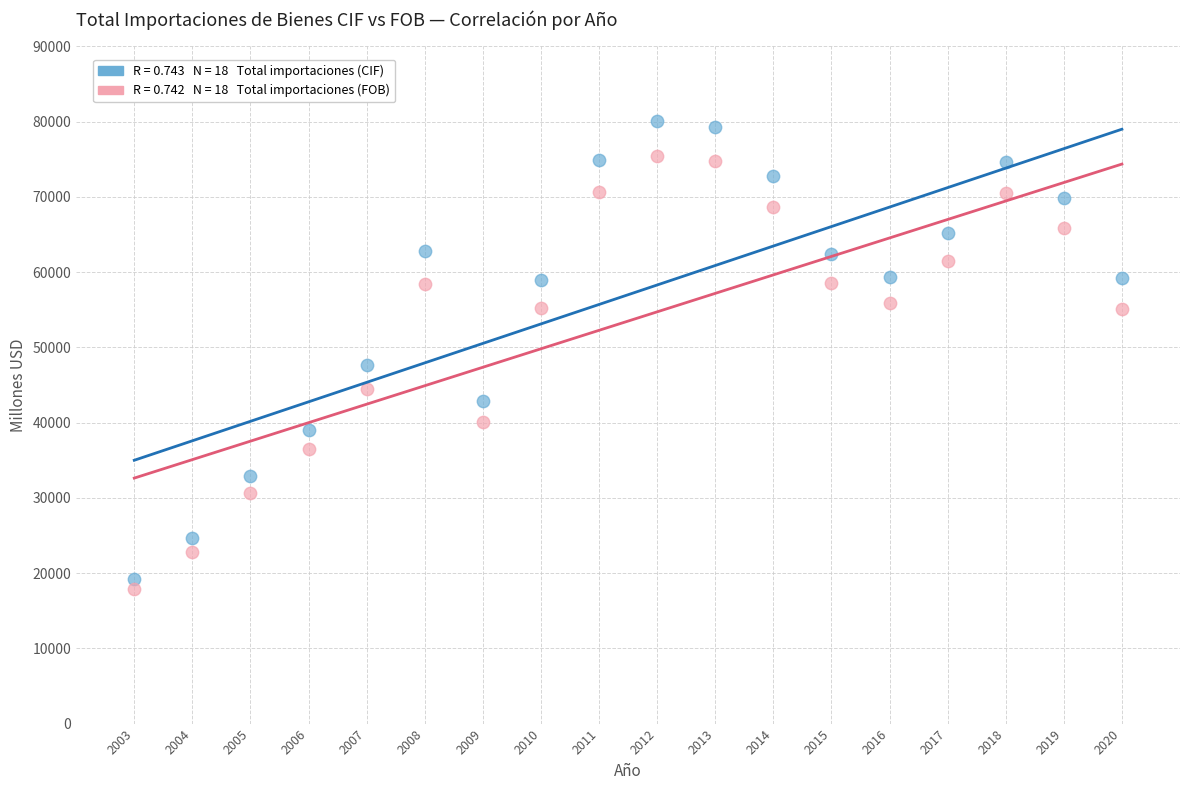

Across all series, what Y value is closest to 48980?

47607